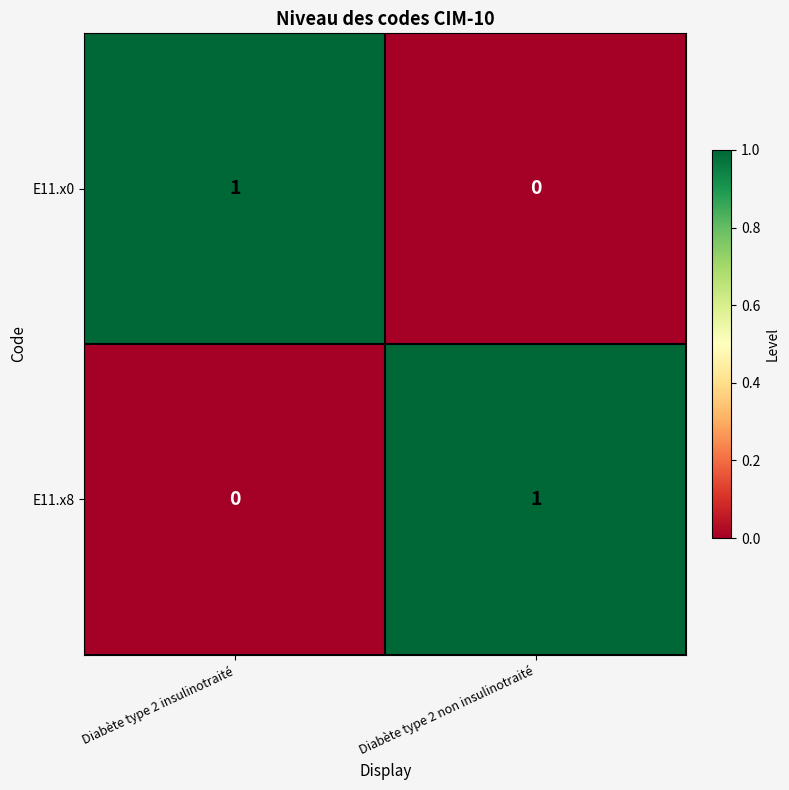

The E11.x8 series shows 2 at Diabète type 2 non insulinotraité. True or false?

False